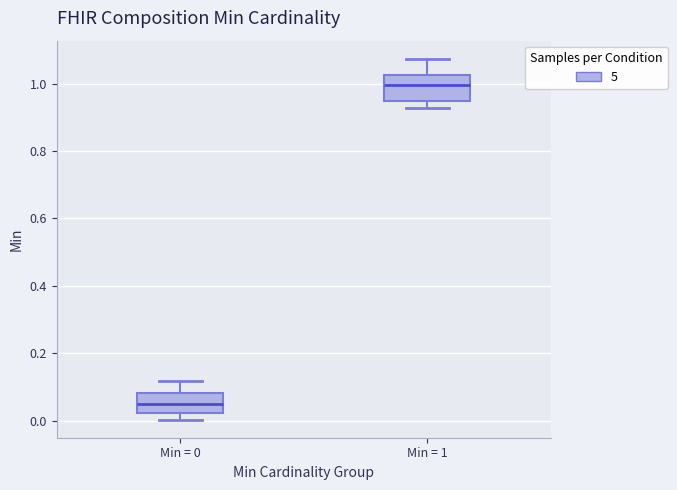

Reading left to right, transcribe this box plot: for each box, give where its median line is, the range the box spans, and where its two whiskers end, as read against the y-axis. The values are not printed on the chart, so give them approximately, as read against the axis.

Min = 0: median 0.04, box 0.02 to 0.08, whiskers 0.00 to 0.12
Min = 1: median 1.00, box 0.94 to 1.02, whiskers 0.92 to 1.08